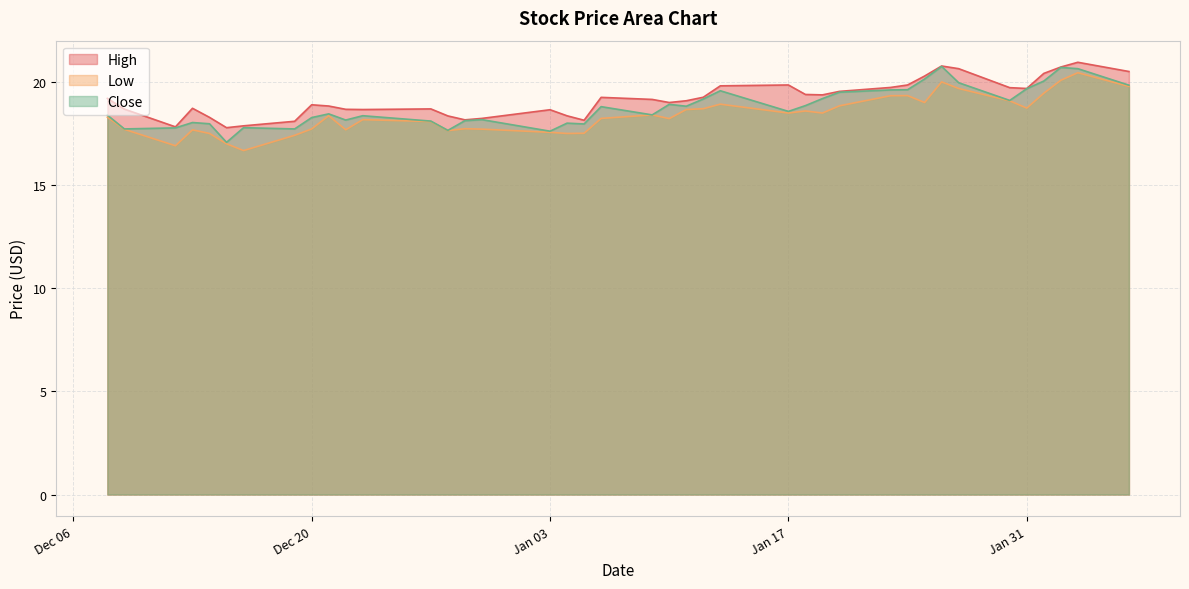

At which label does Close first exceed 18?

2022-12-08